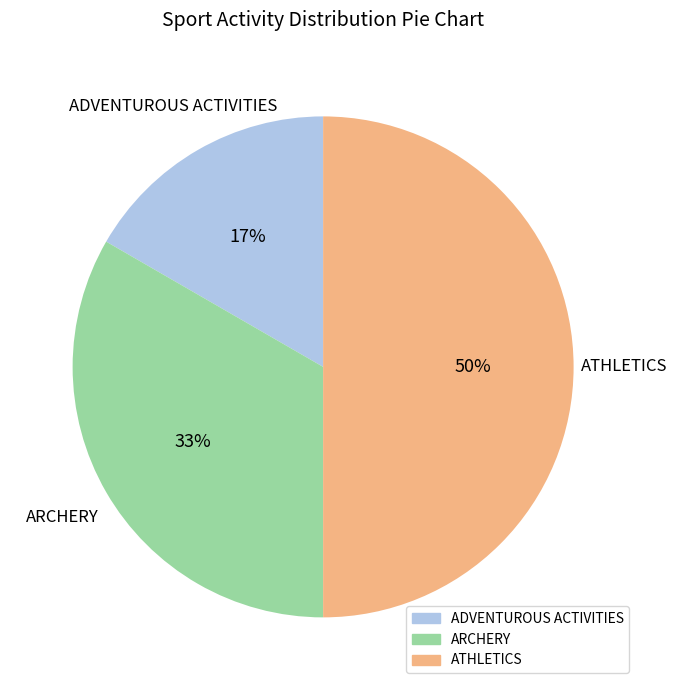

Rank the categories by value from lowest to highest.

ADVENTUROUS ACTIVITIES, ARCHERY, ATHLETICS